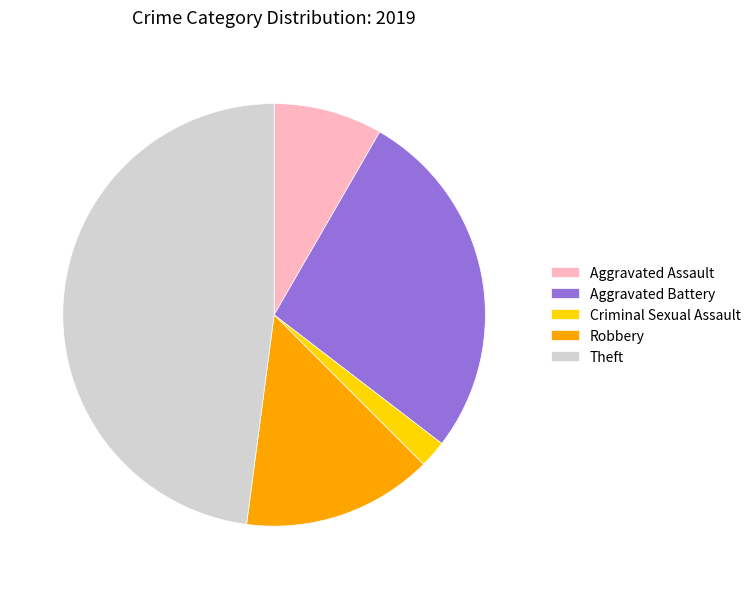

What is the smallest slice in the pie chart?

Criminal Sexual Assault